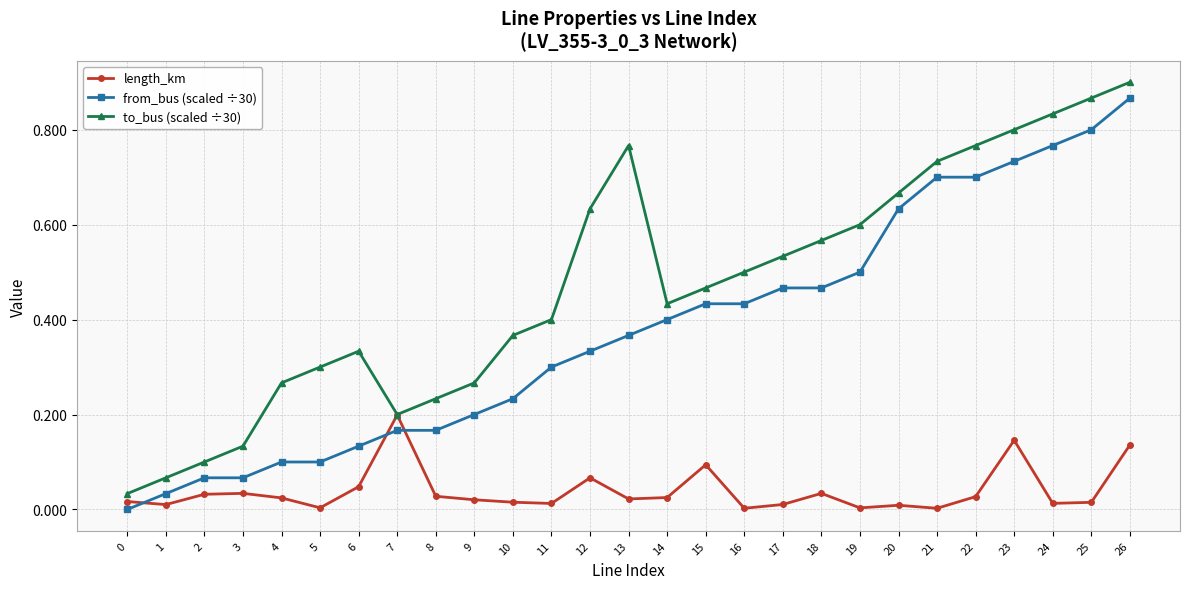

True or false: length_km has more than 0 points higher than both neighbors.

True